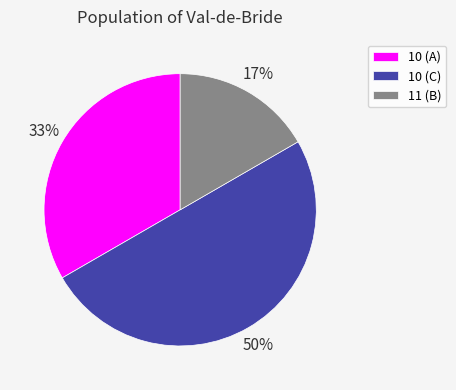

How many segments does this pie chart have?

3